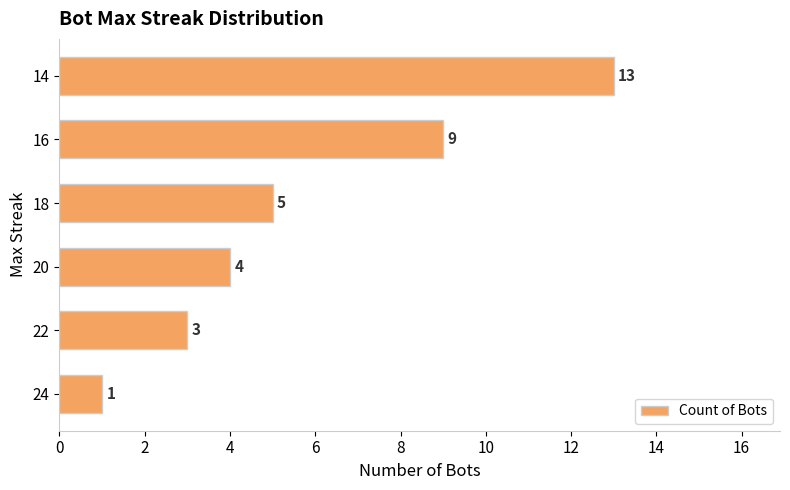

The chart shows a value of 6 at 20. True or false?

False